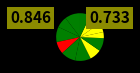

How many slices are in this pie chart?

12